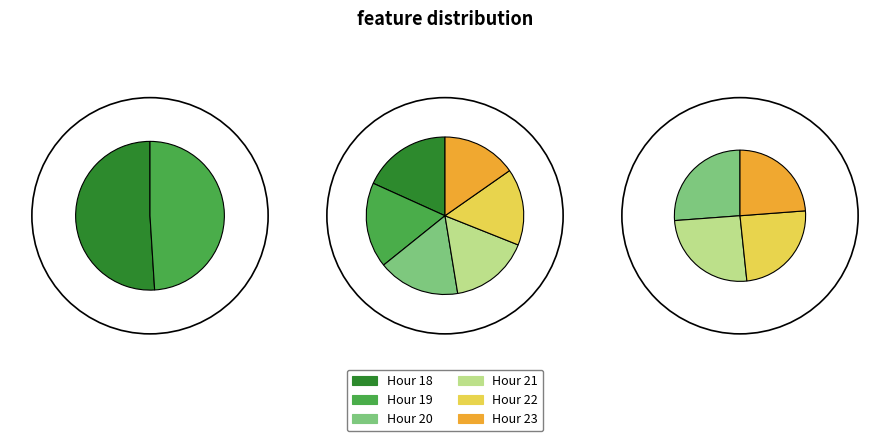

What is the total percentage of 20 and 19?

34.3%